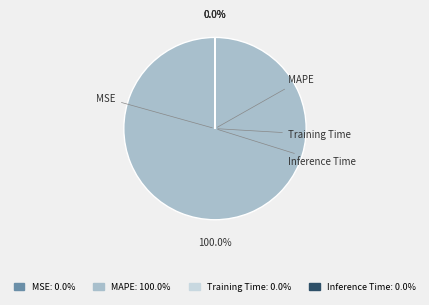

To the nearest percent, what is the difference between the largest and smallest slice percentages?

100%